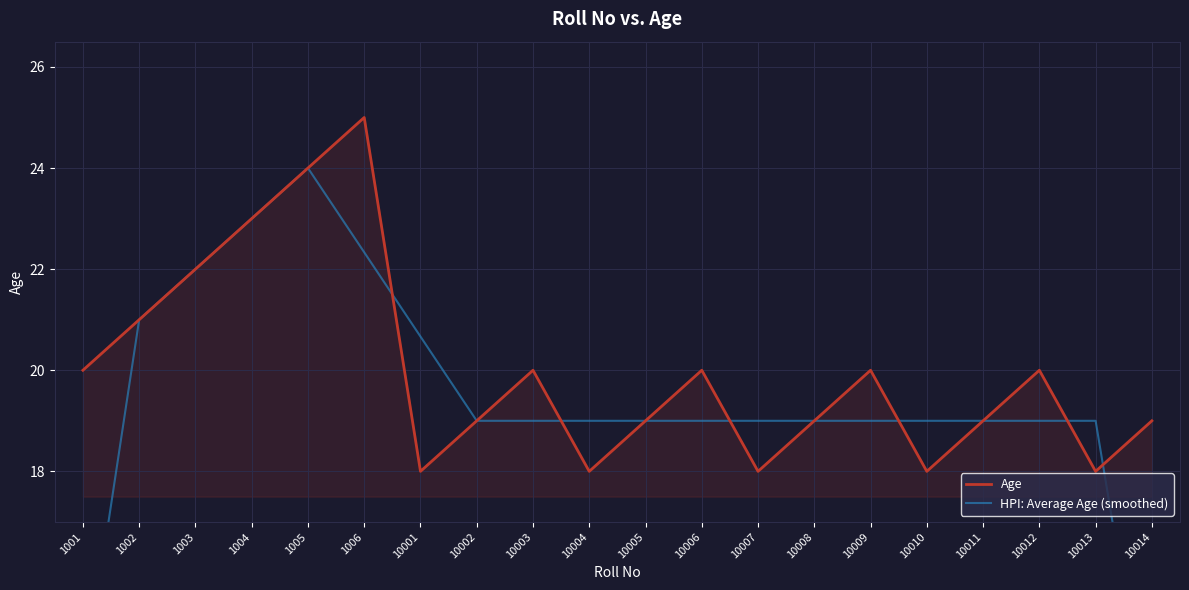

Reading right to left, what are all the values shown in this chart?

Age: 19.0	18.0	20.0	19.0	18.0	20.0	19.0	18.0	20.0	19.0	18.0	20.0	19.0	18.0	25.0	24.0	23.0	22.0	21.0	20.0
HPI: Average Age (smoothed): 12.3	19.0	19.0	19.0	19.0	19.0	19.0	19.0	19.0	19.0	19.0	19.0	19.0	20.7	22.3	24.0	23.0	22.0	21.0	13.7